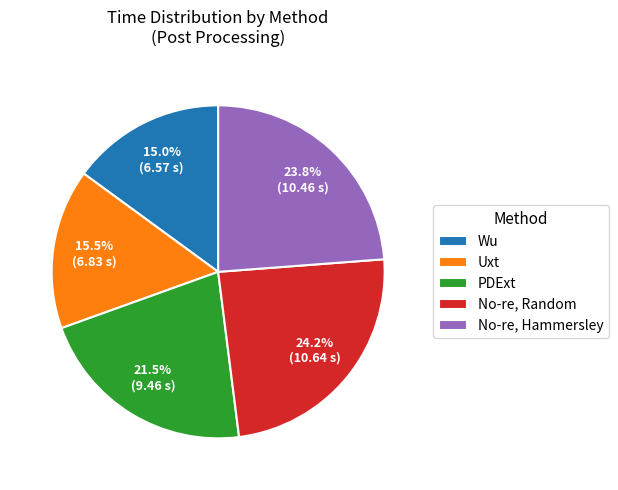

What percentage do PDExt and No-re, Random together represent?

45.7%